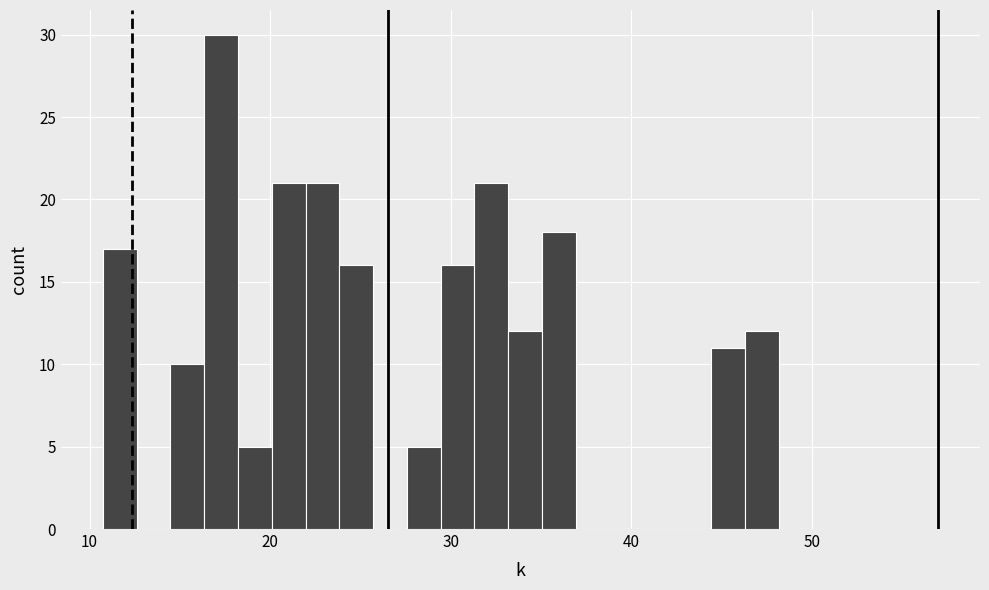

Read against the x-axis, roughly where is the centre of the tallest bar?

17